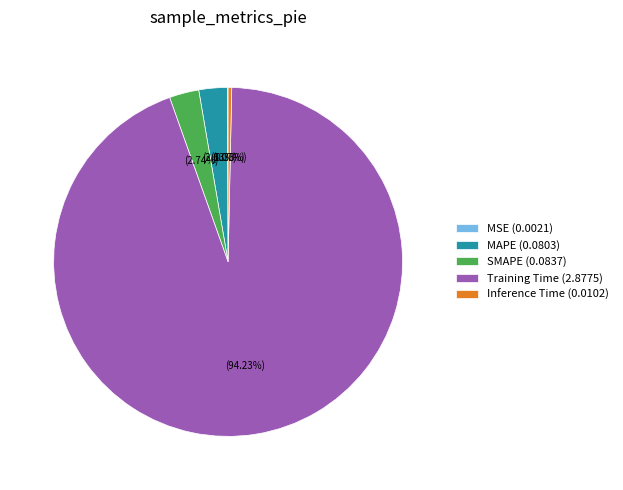

Which category has the biggest portion of the pie?

Training Time